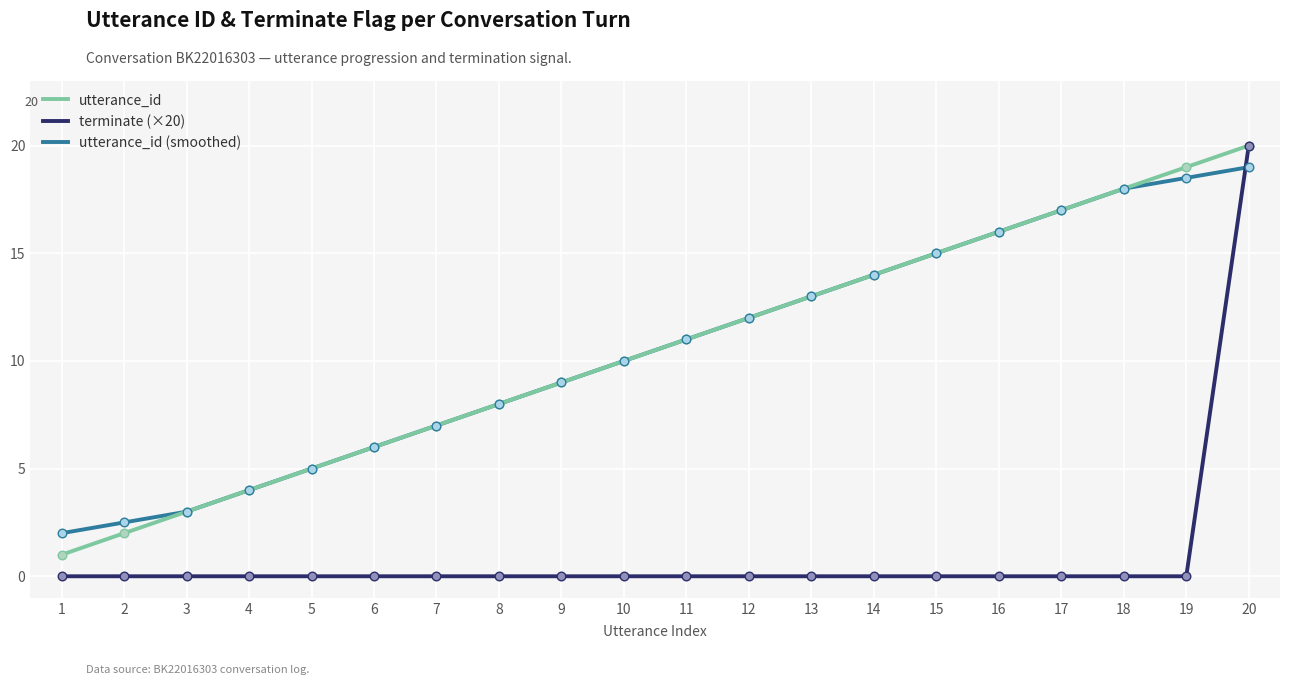

Is the value of terminate (×20) at 16 greater than the value of utterance_id (smoothed) at 8?

No